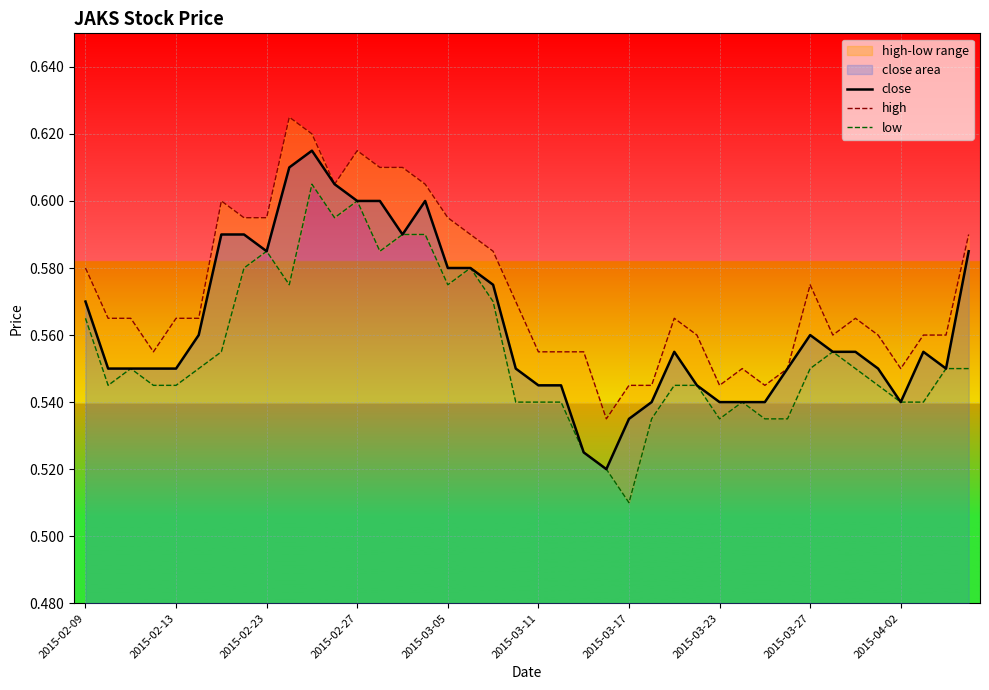

True or false: close has more than 1 points higher than both neighbors.

True